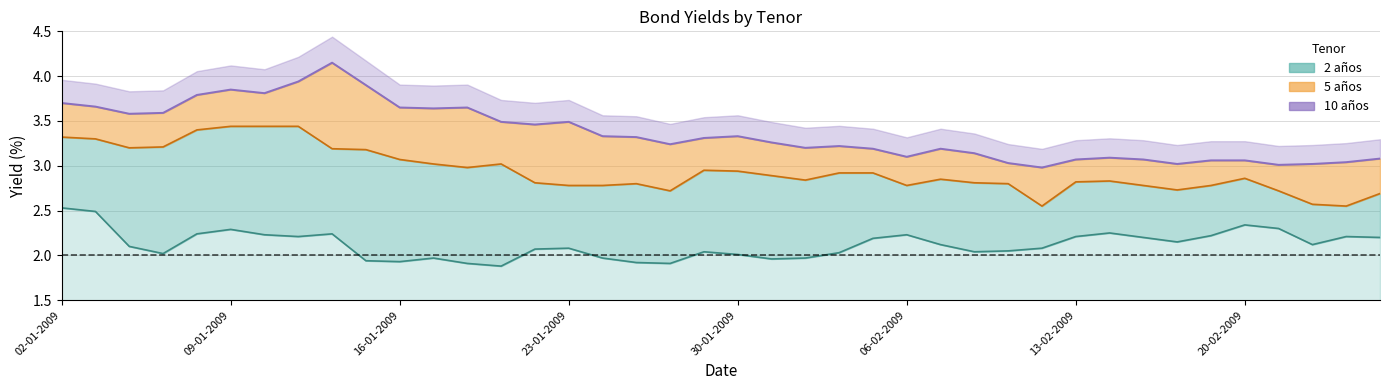

Reading left to right, extract all data points from this chart.

3.7	3.7	3.6	3.6	3.8	3.9	3.8	3.9	4.2	3.9	3.6	3.6	3.6	3.5	3.5	3.5	3.3	3.3	3.2	3.3	3.3	3.3	3.2	3.2	3.2	3.1	3.2	3.1	3.0	3.0	3.1	3.1	3.1	3.0	3.1	3.1	3.0	3.0	3.0	3.1